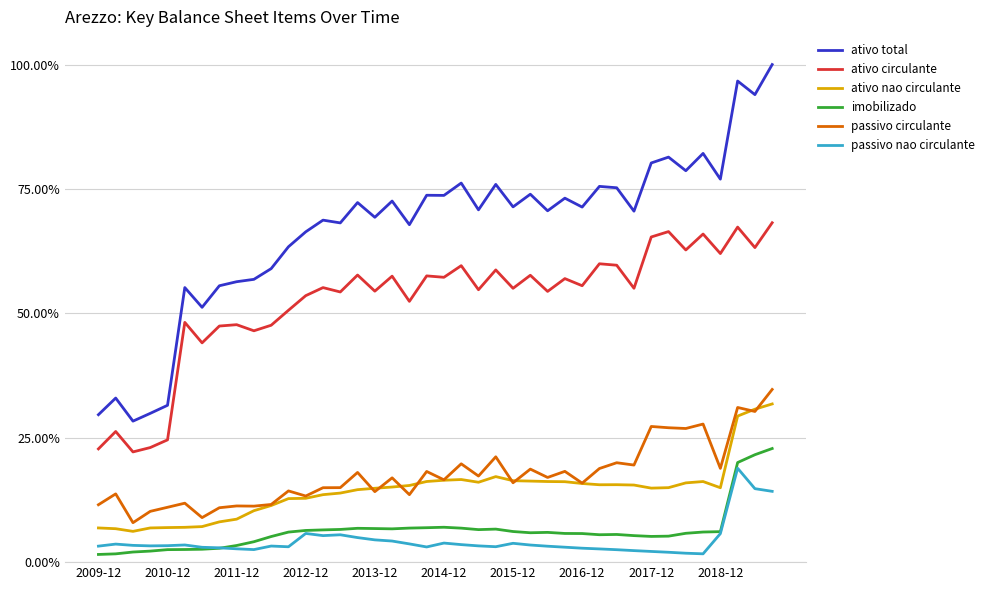

True or false: passivo nao circulante and ativo nao circulante cross at least once.

False